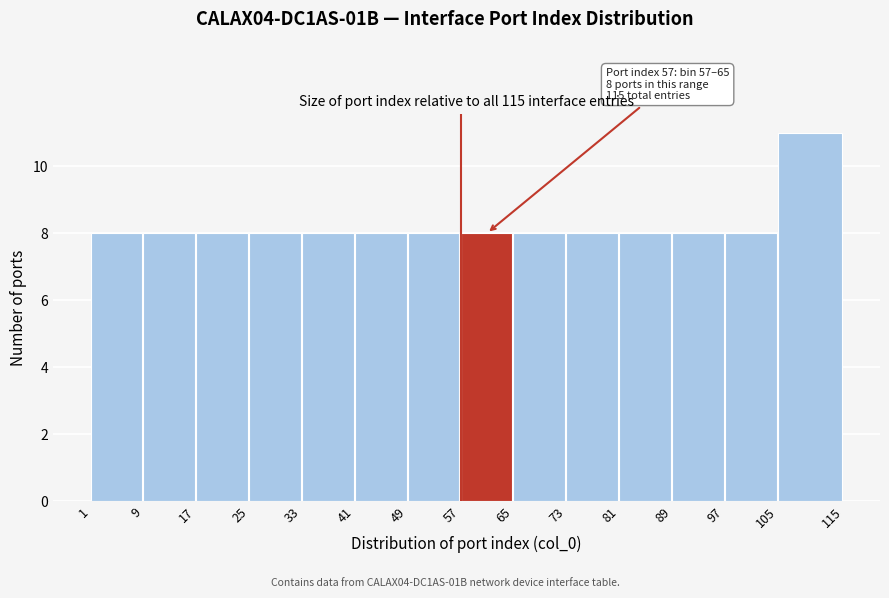

Which range on the x-axis has the tallest bar?

105 to 115